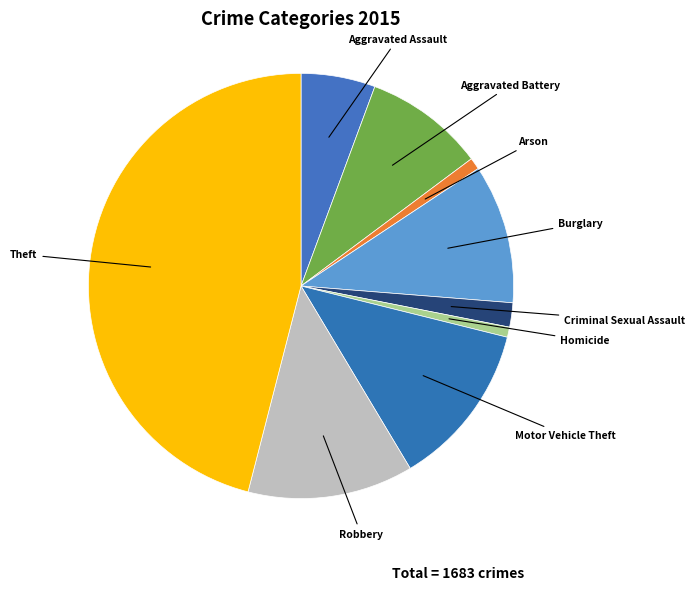

How many slices are in this pie chart?

9